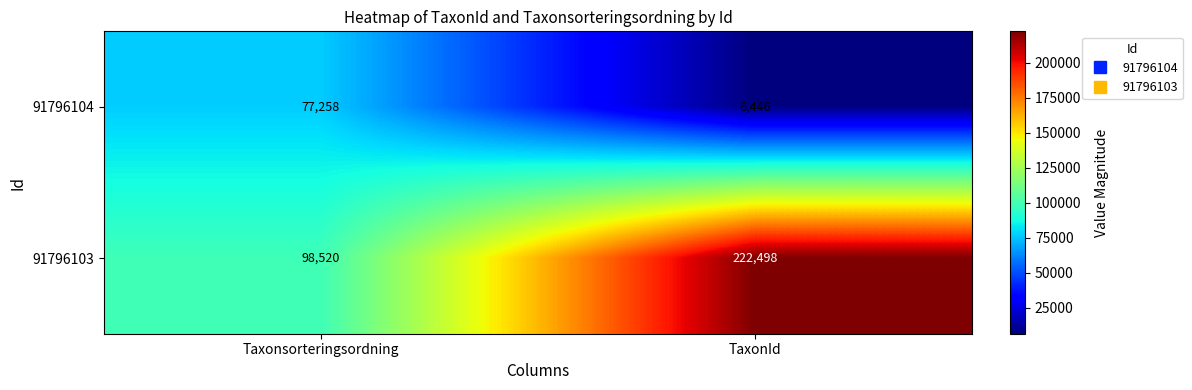

How many data points does each series have?

2